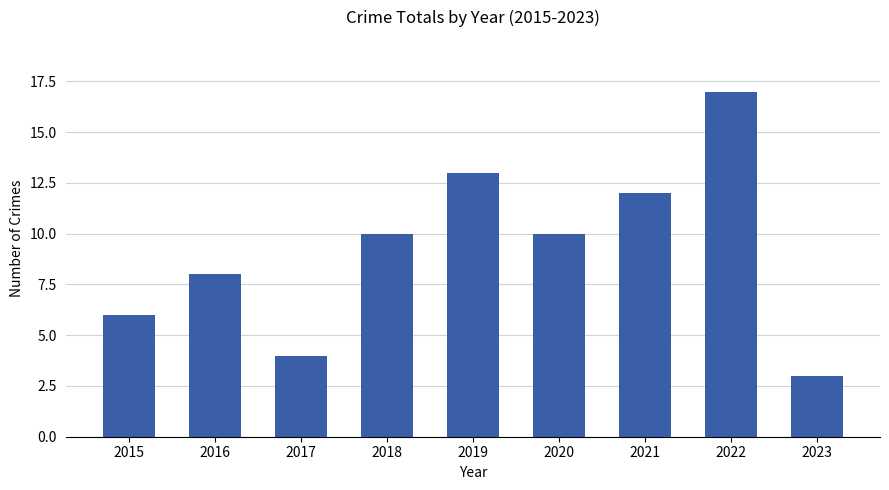

What is the sum of all values?

83